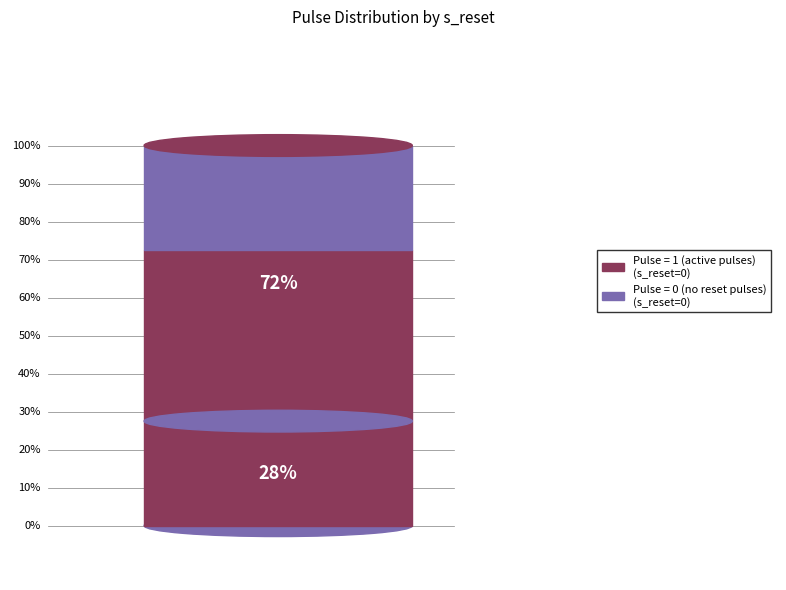

What portion of the pie excludes Pulse=0 (s_reset=0)?

72.5%